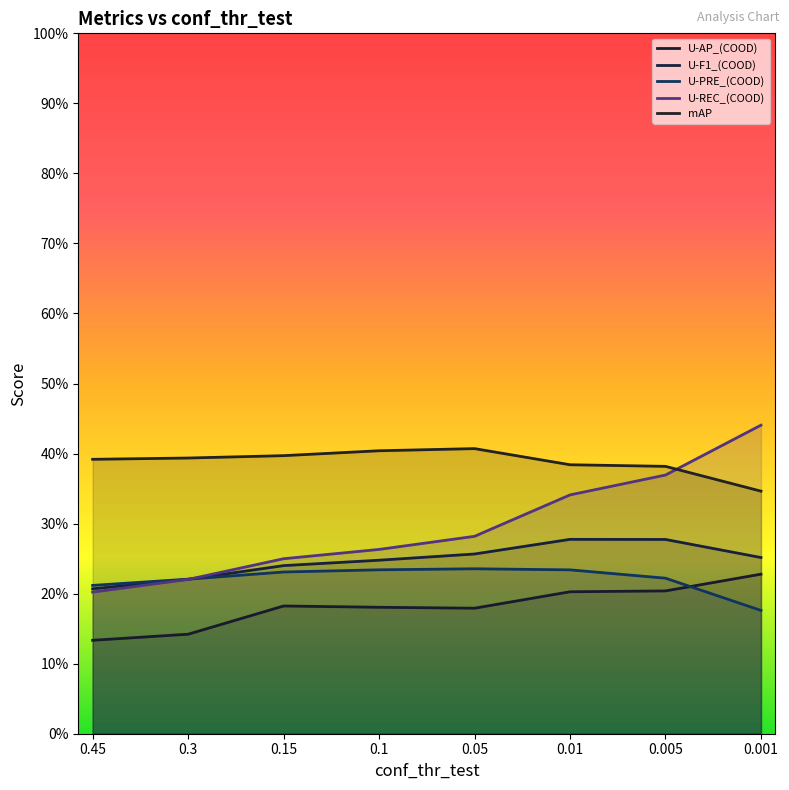

List the series in order of their peak value, highest first.

U-REC_(COOD), mAP, U-F1_(COOD), U-PRE_(COOD), U-AP_(COOD)